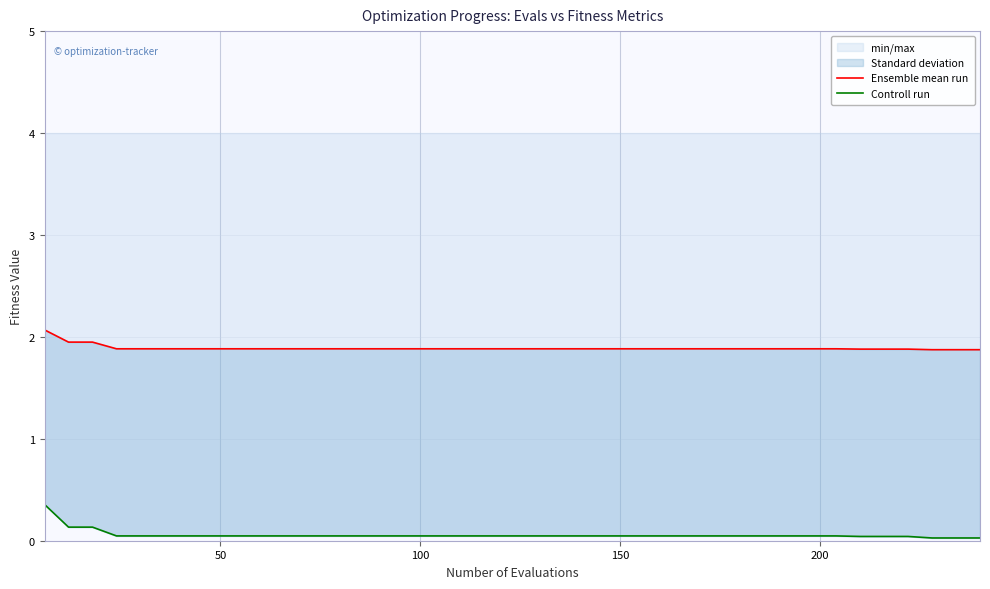

What is the highest value of the min/max series?

0.4